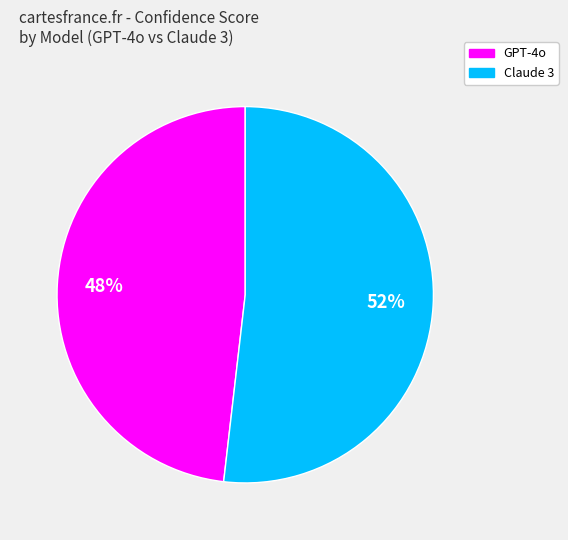

Does any single category account for the majority?

Yes